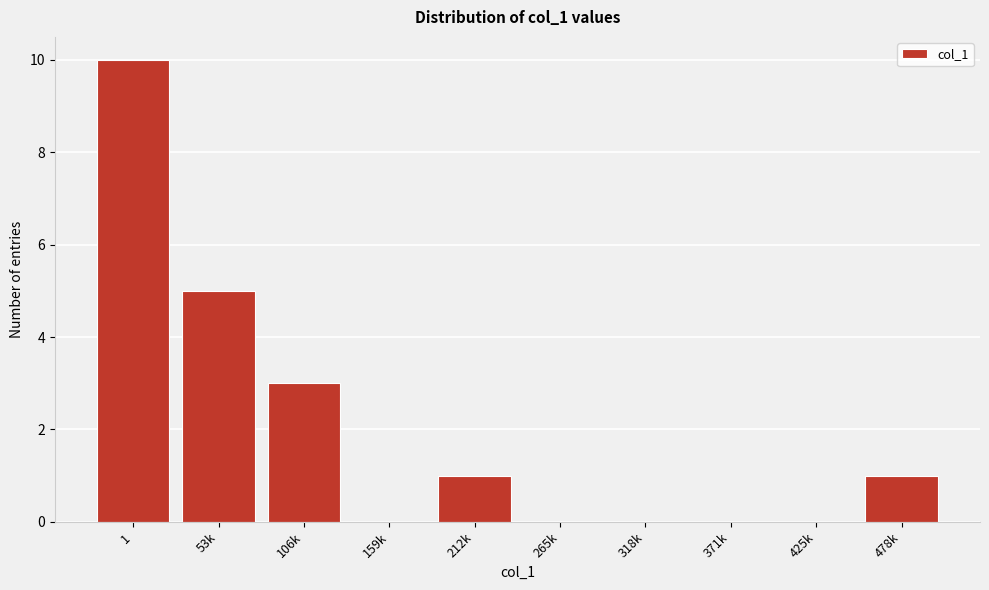

Reading left to right, transcribe all the data shown in this chart.

1=10	53k=5	106k=3	159k=0	212k=1	265k=0	318k=0	371k=0	425k=0	478k=1